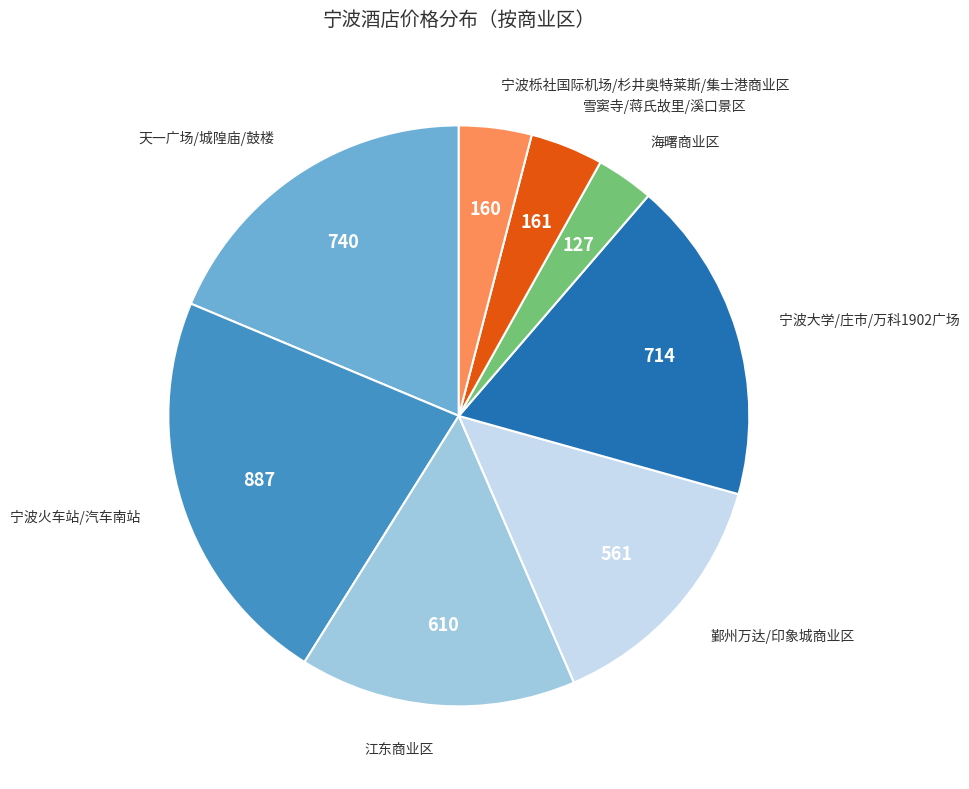

What is the smallest slice in the pie chart?

海曙商业区